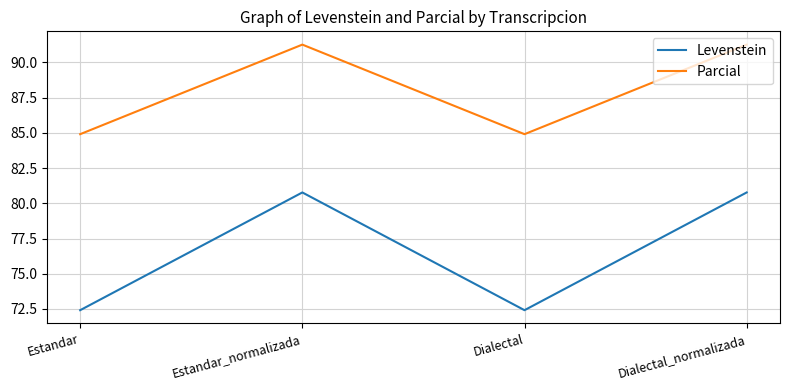

What position from the left is Dialectal?

3